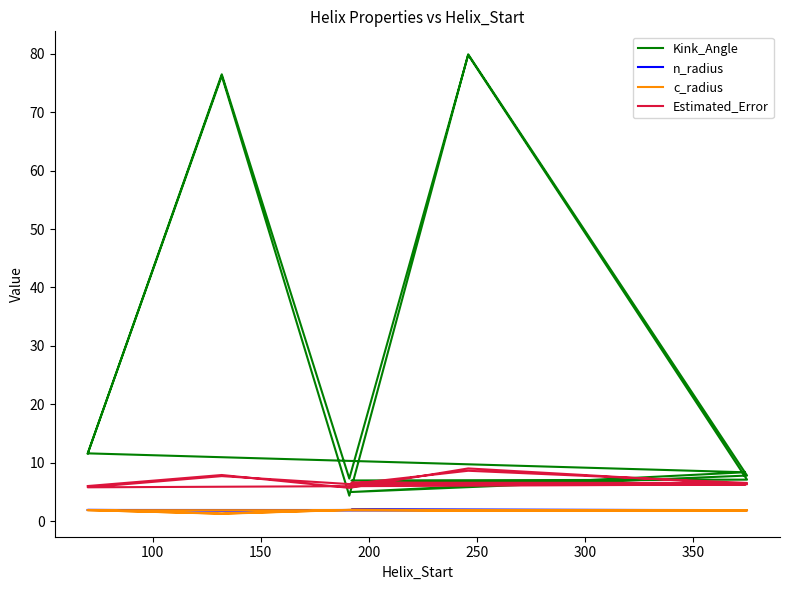

The value of Estimated_Error at 12 is 11.7. True or false?

False